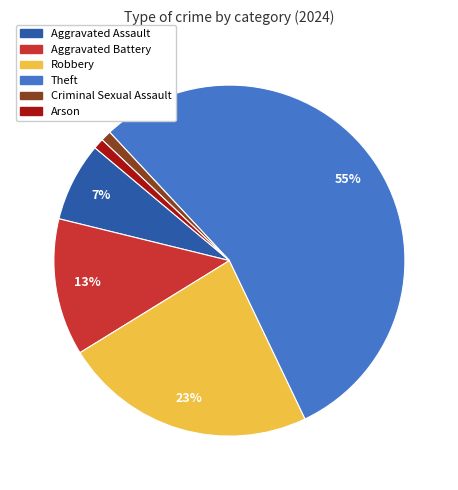

Is there any slice that represents more than half of the pie?

Yes